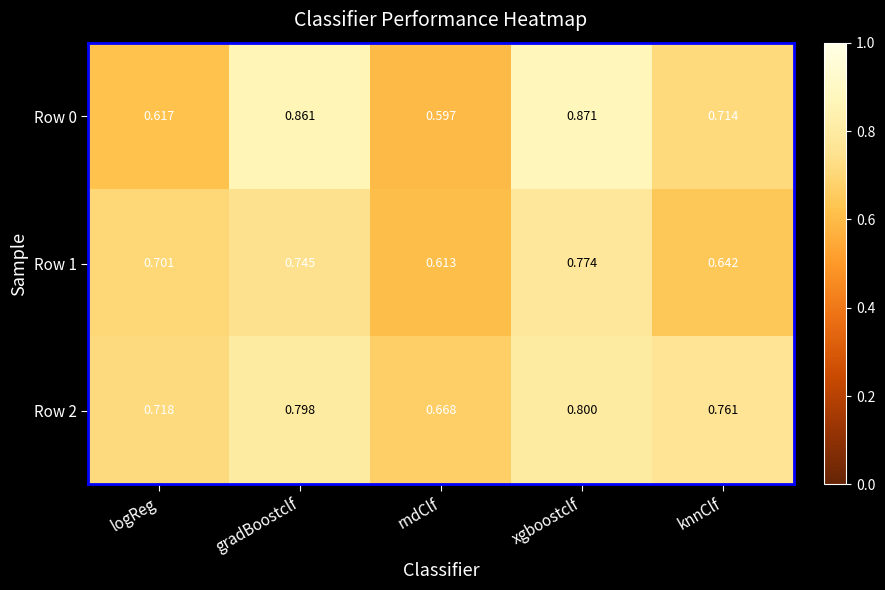

Which series has the largest total across all categories?

Row 2